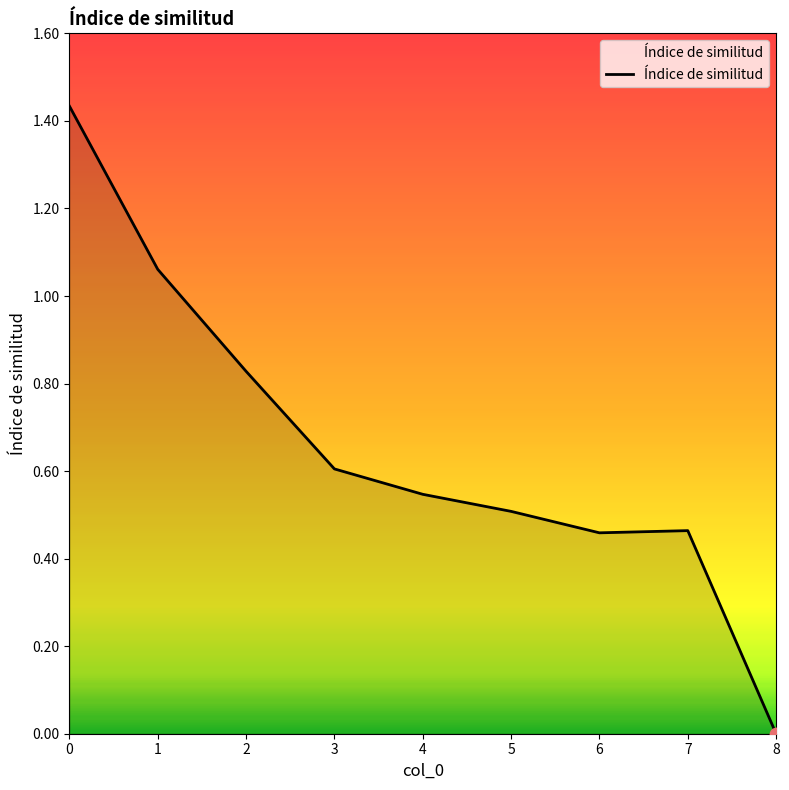

Which has a higher value, 3 or 7?

3